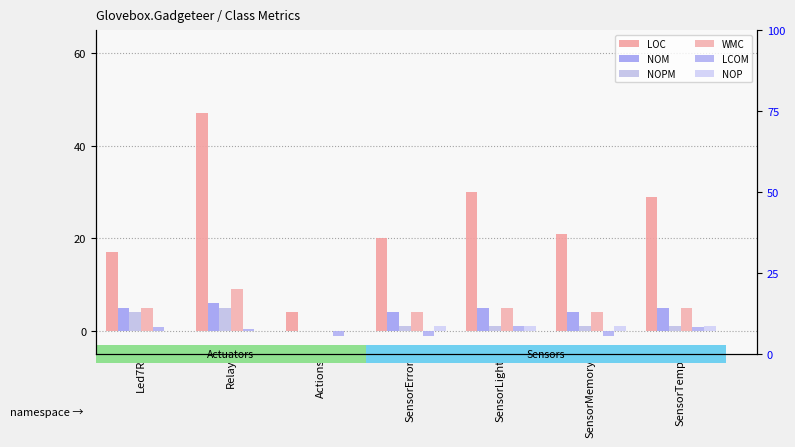

Reading left to right, extract all data points from this chart.

LOC: Led7R=17.0	Relay=47.0	Actions=4.0	SensorError=20.0	SensorLight=30.0	SensorMemory=21.0	SensorTemp=29.0
NOM: Led7R=5.0	Relay=6.0	Actions=0.0	SensorError=4.0	SensorLight=5.0	SensorMemory=4.0	SensorTemp=5.0
NOPM: Led7R=4.0	Relay=5.0	Actions=0.0	SensorError=1.0	SensorLight=1.0	SensorMemory=1.0	SensorTemp=1.0
WMC: Led7R=5.0	Relay=9.0	Actions=0.0	SensorError=4.0	SensorLight=5.0	SensorMemory=4.0	SensorTemp=5.0
LCOM: Led7R=0.8	Relay=0.5	Actions=-1.0	SensorError=-1.0	SensorLight=1.0	SensorMemory=-1.0	SensorTemp=0.8
NOP: Led7R=0.0	Relay=0.0	Actions=0.0	SensorError=1.0	SensorLight=1.0	SensorMemory=1.0	SensorTemp=1.0